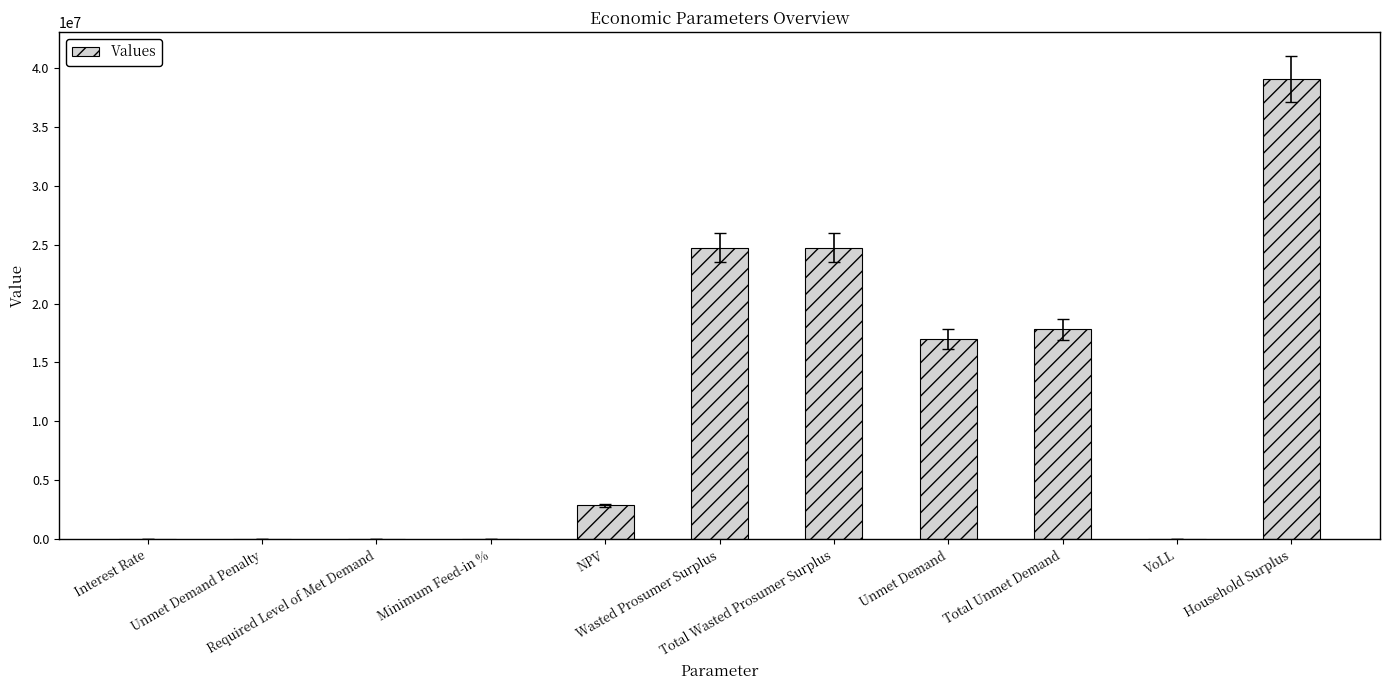

What is the maximum value shown in the chart?

39092179.0